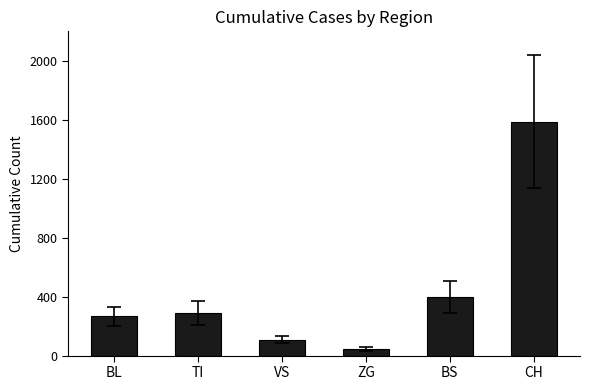

Read the value at TI, to the nearest 10.

290